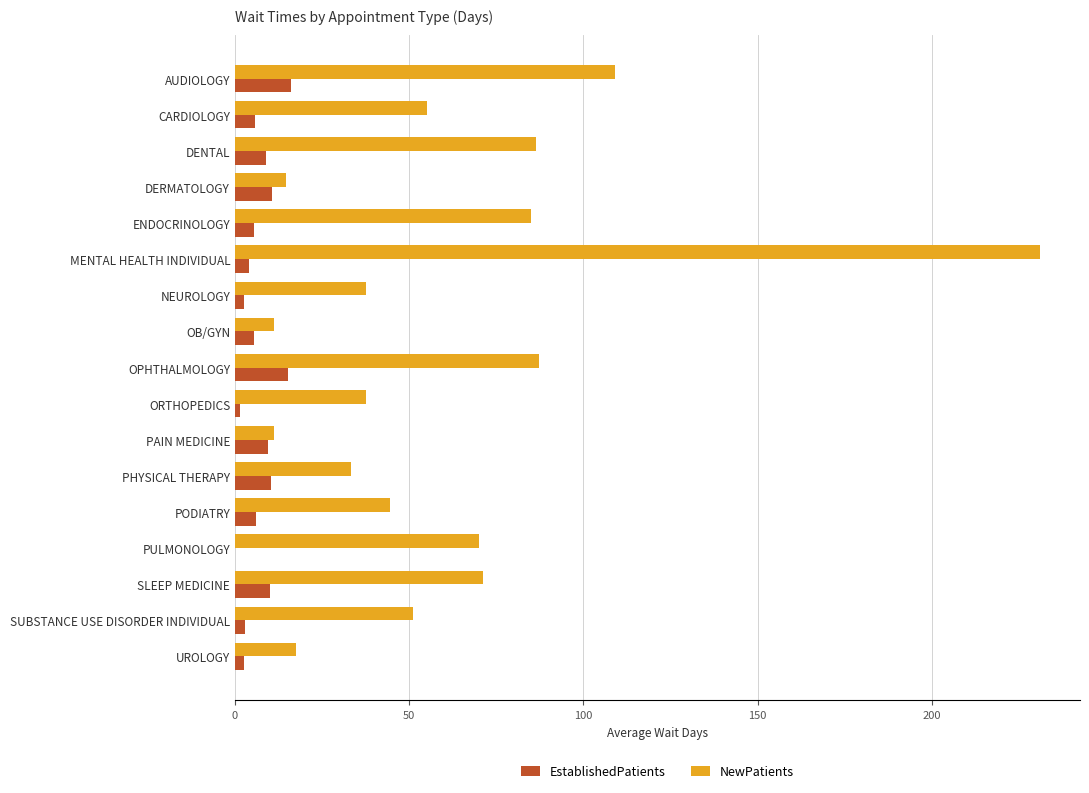

The NewPatients series shows 121.6 at ENDOCRINOLOGY. True or false?

False